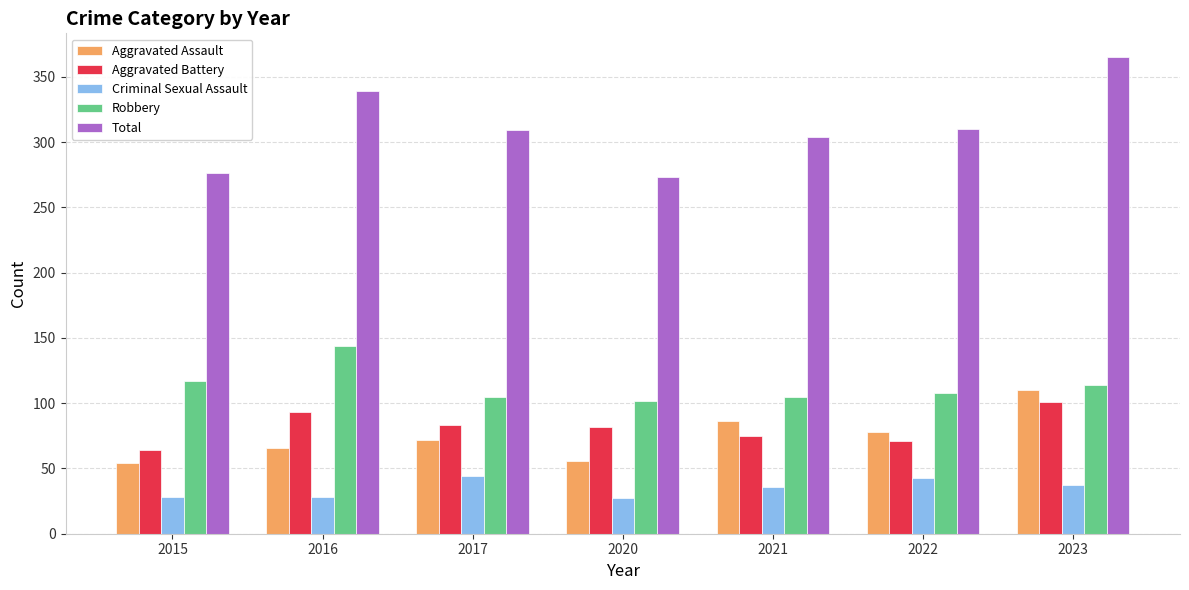

The value of Criminal Sexual Assault at 2015 is 28. True or false?

True